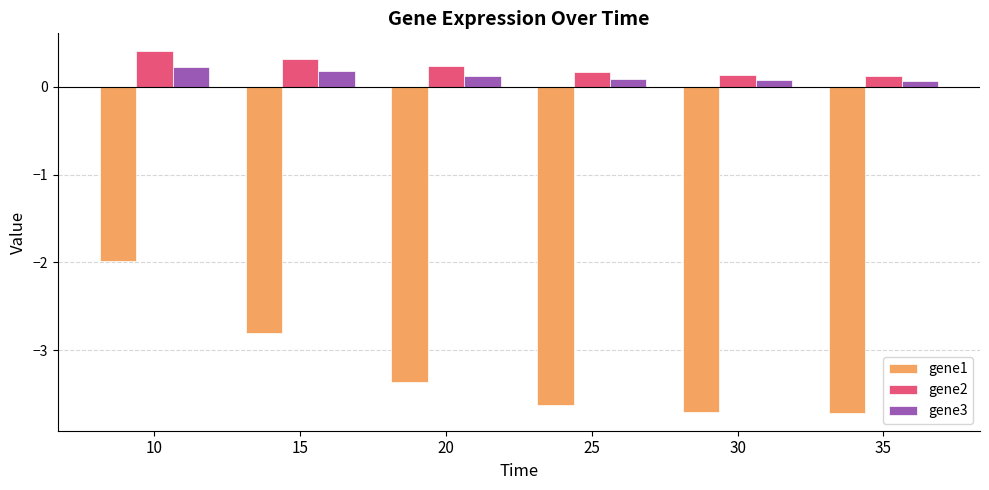

What are all the series names shown in the legend?

gene1, gene2, gene3